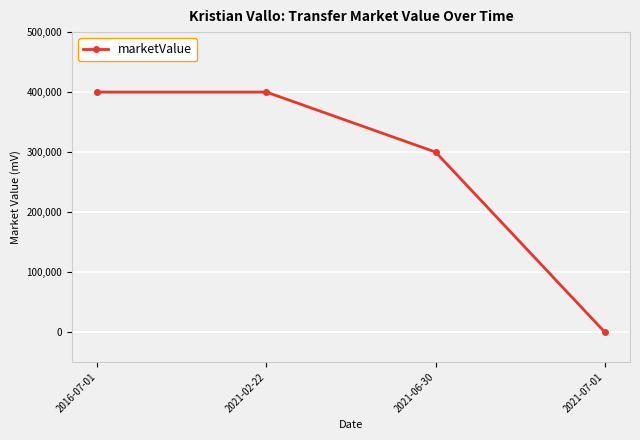

What is the change in value from 2016-07-01 to 2021-06-30?

-100000